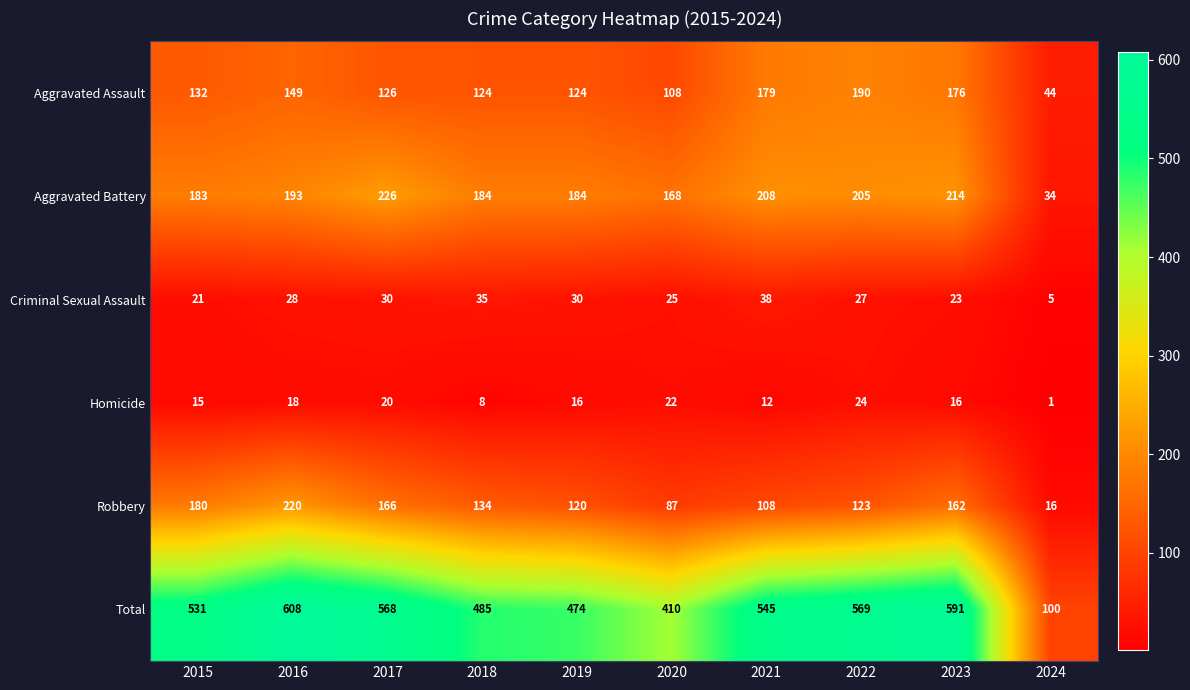

Which series changed the most between 2015 and 2017?

Aggravated Battery